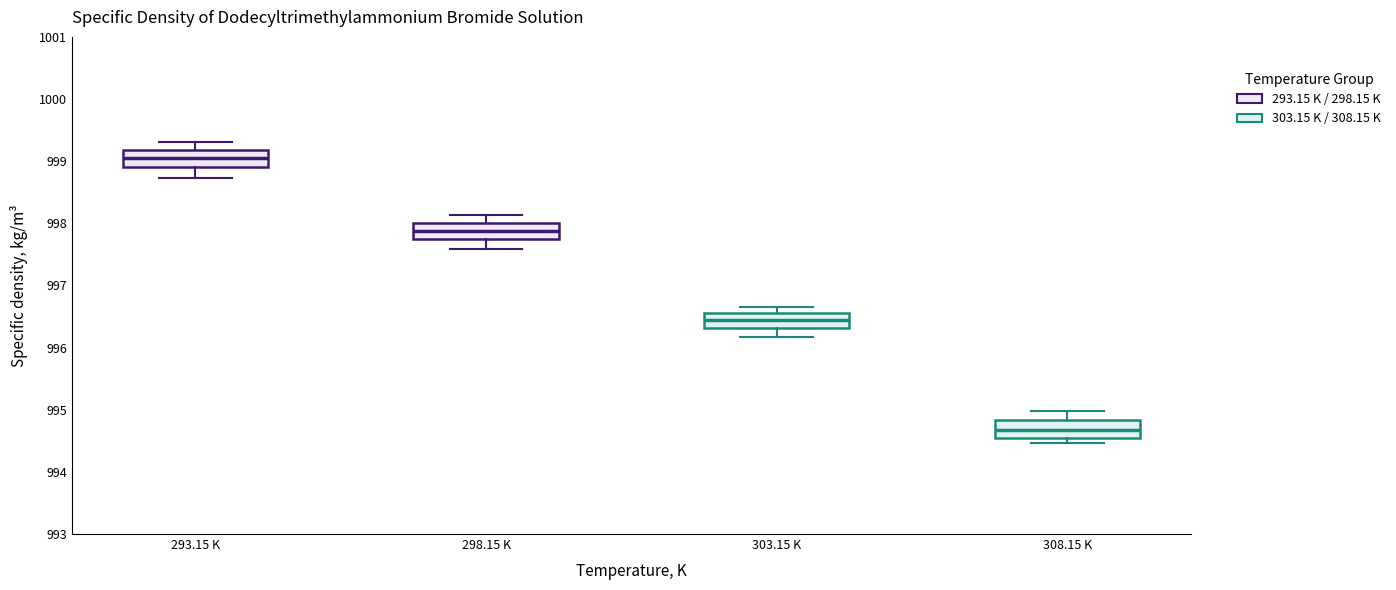

Which box's median line is the highest?

293.15 K